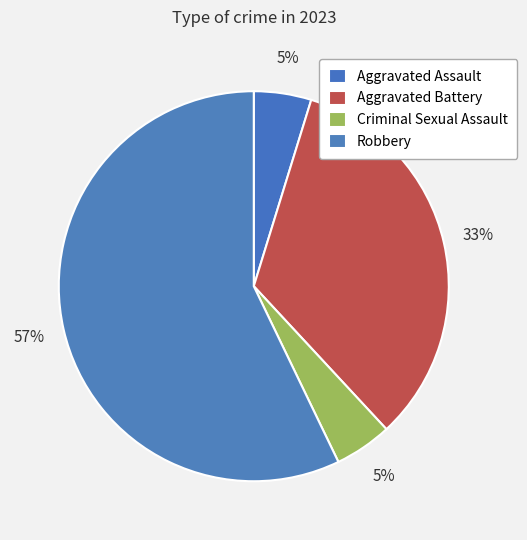

True or false: Criminal Sexual Assault accounts for 10% of the total.

False